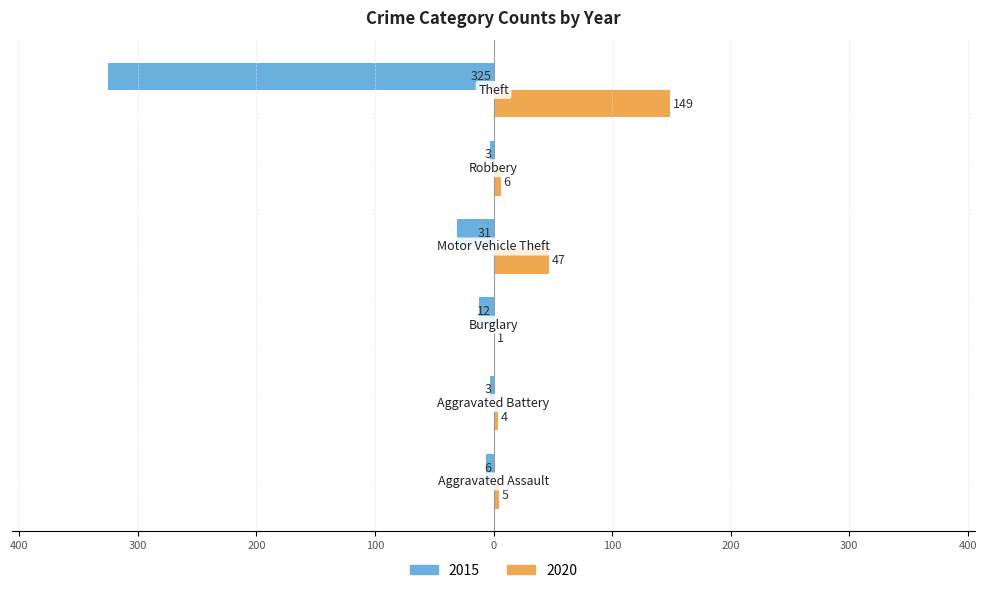

What are all the series names shown in the legend?

2015, 2020